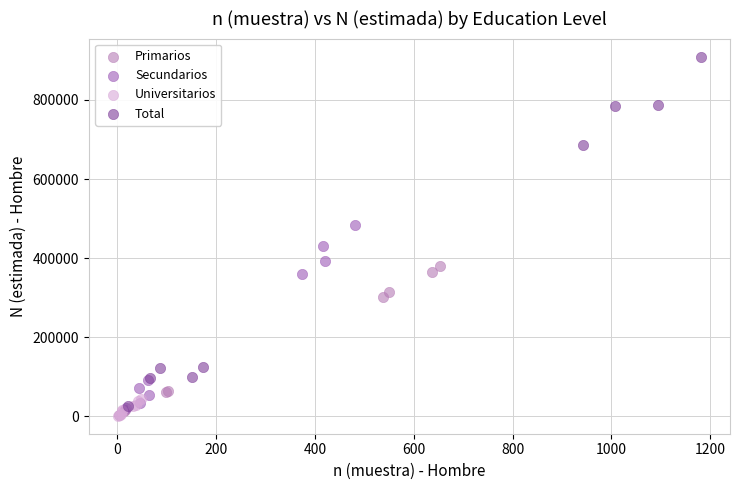

Which series has the largest Y range (max minus min)?

Total